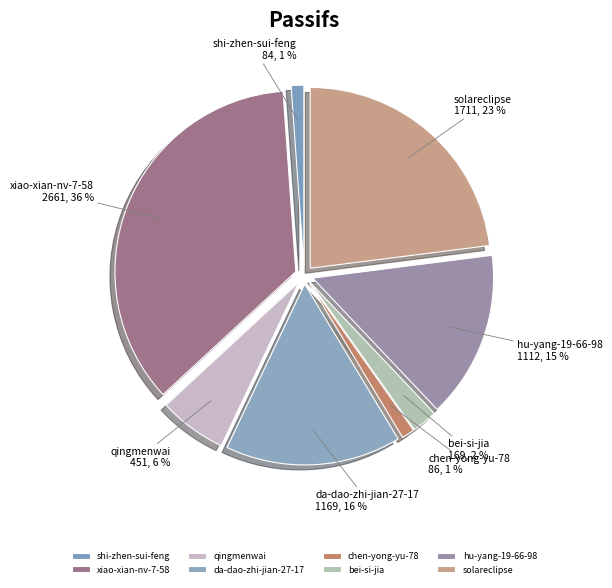

Does xiao-xian-nv-7-58 account for over 50% of the chart?

No